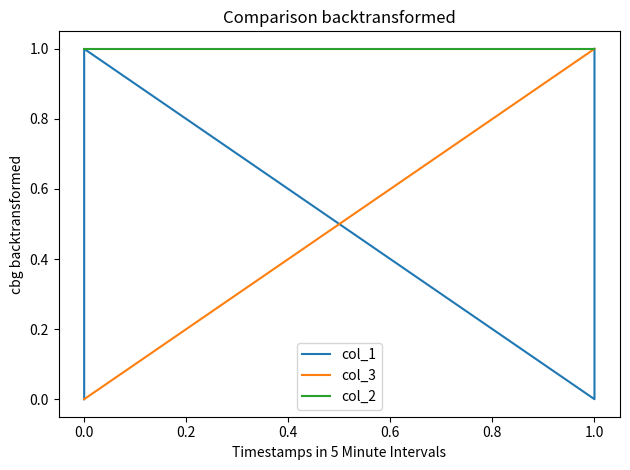

What is the sum of all col_2 values?

4